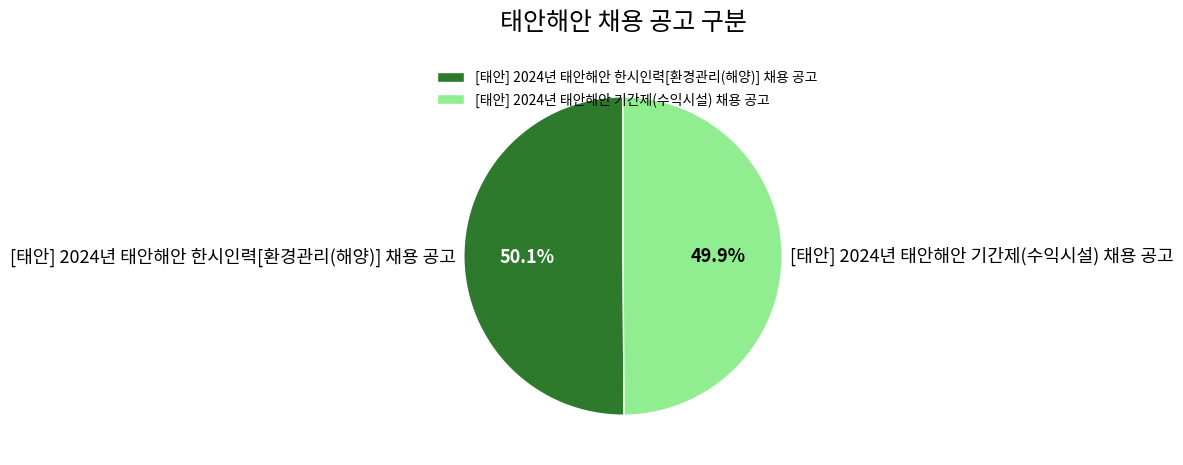

To the nearest percent, what percentage of the pie is [태안] 2024년 태안해안 기간제(수익시설) 채용 공고?

50%